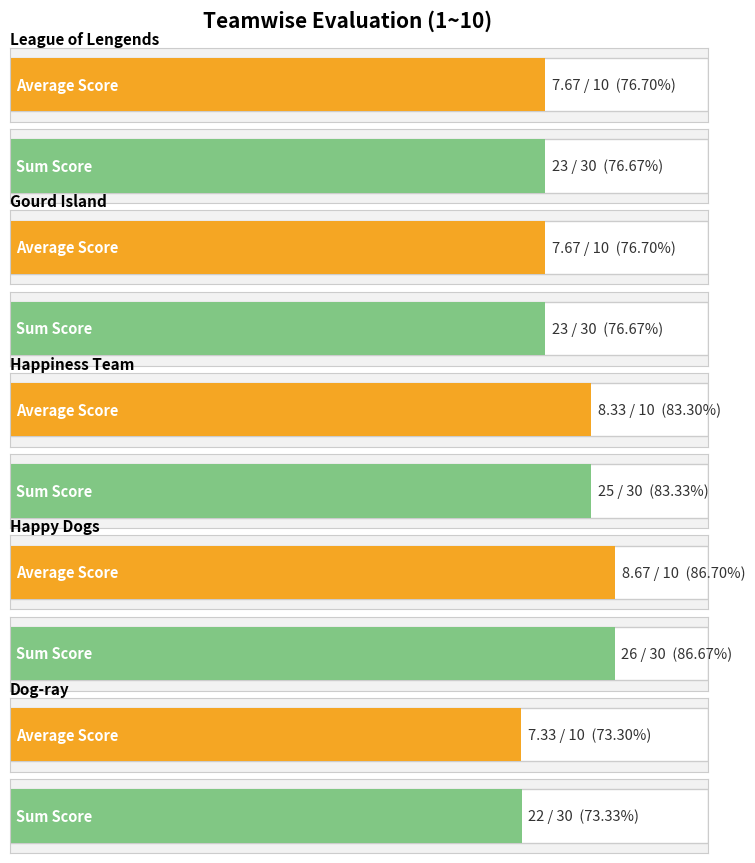

Is it true that Communication equals 3 at League of Lengends?

False